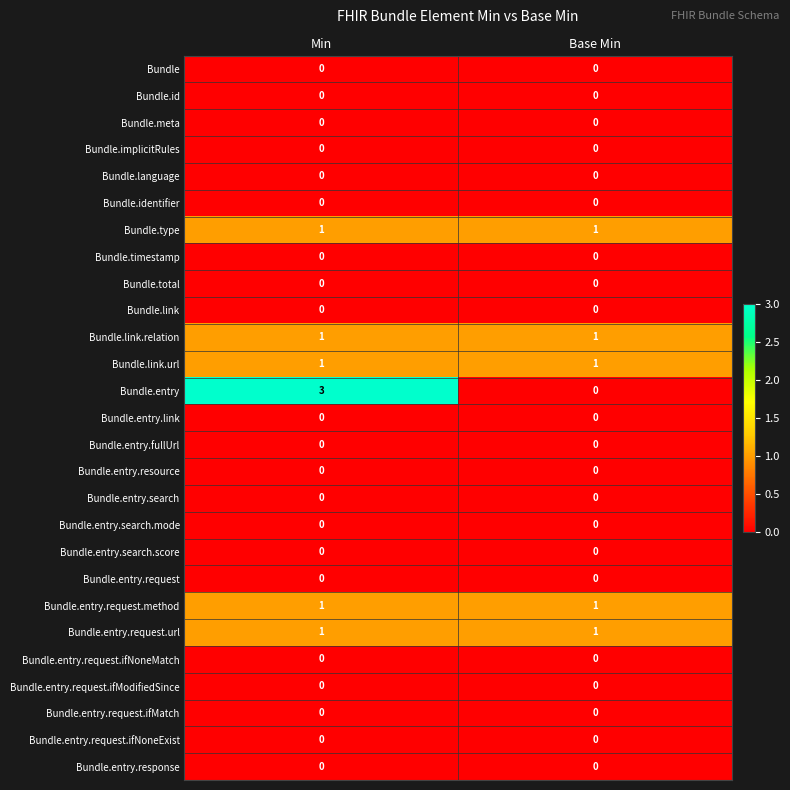

Which category has the highest value across all series?

Min